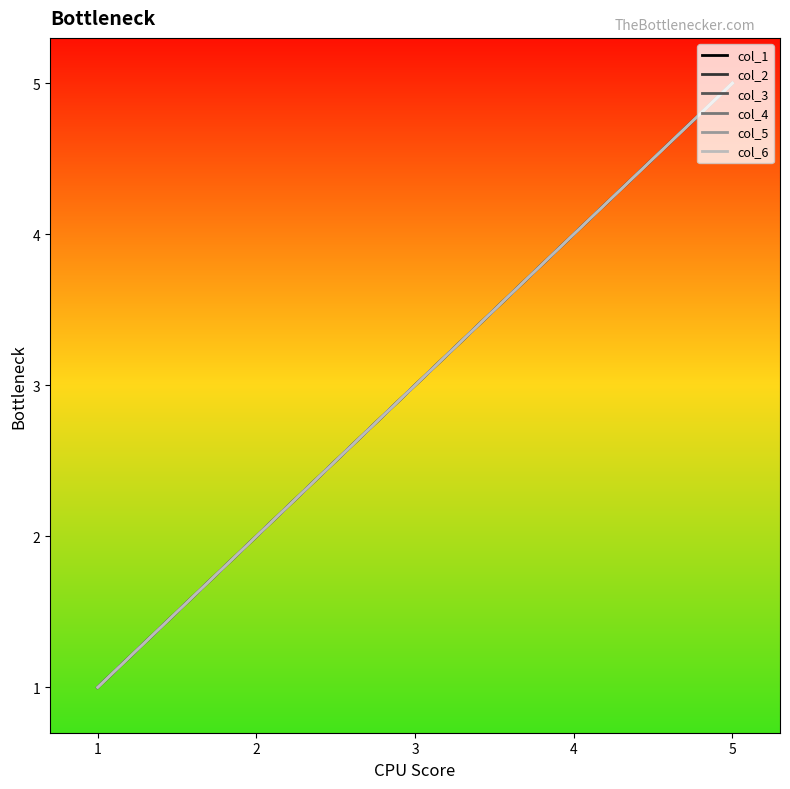

What is the maximum value shown in the chart?

5